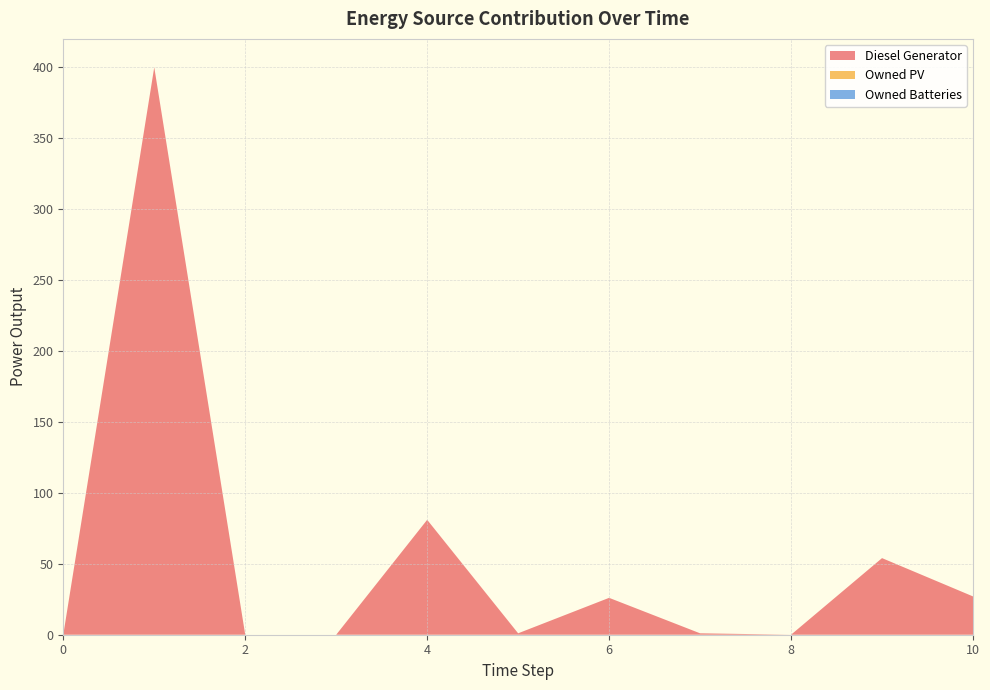

Reading left to right, transcribe all the data shown in this chart.

Diesel Generator: 0=0.0	1=400.0	2=0.0	3=0.0	4=81.0	5=1.0	6=26.0	7=1.0	8=0.0	9=54.0	10=27.0
Owned PV: 0=0.0	1=0.0	2=0.0	3=0.0	4=0.0	5=0.0	6=0.0	7=0.0	8=0.0	9=0.0	10=0.0
Owned Batteries: 0=0.0	1=0.0	2=0.0	3=0.0	4=0.0	5=0.0	6=0.0	7=0.0	8=0.0	9=0.0	10=0.0